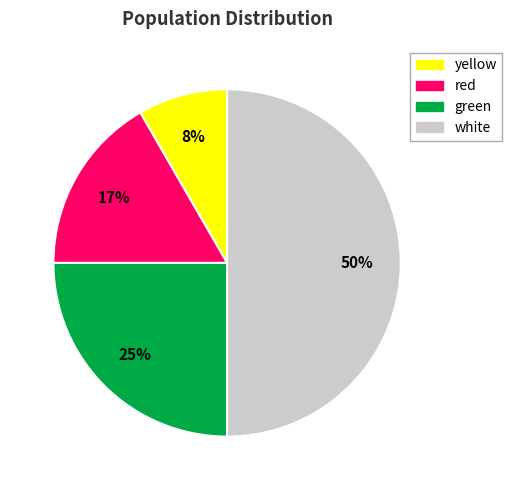

To the nearest percent, what is the difference between the white and yellow slice percentages?

42%